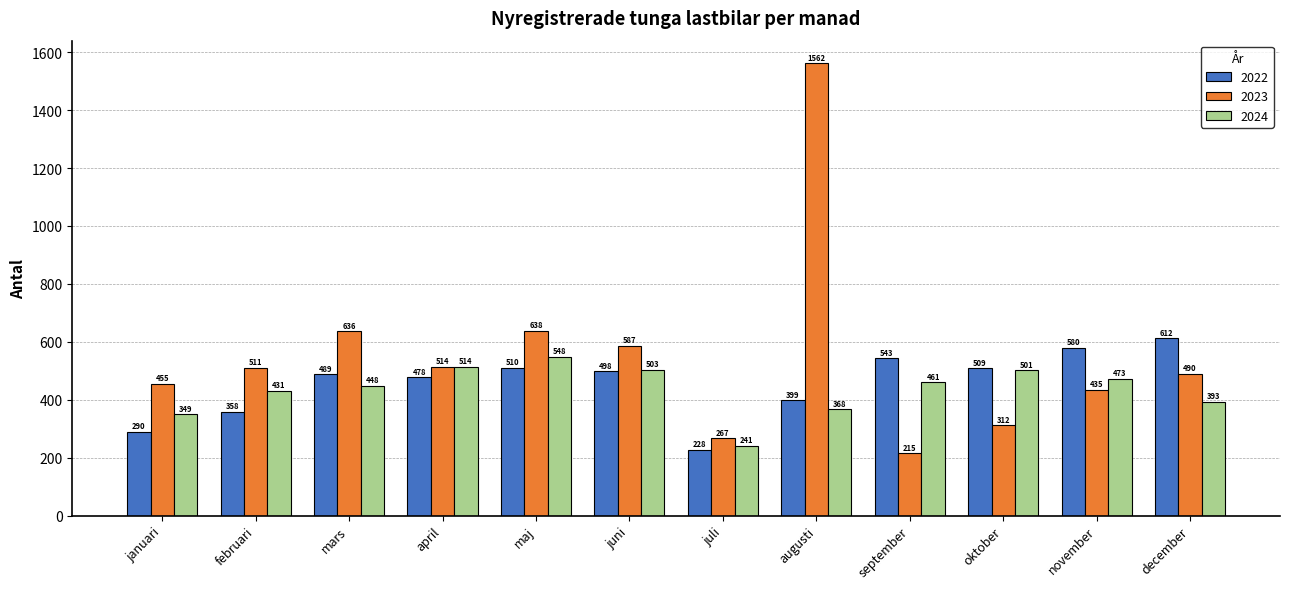

The 2023 series shows 422 at juli. True or false?

False